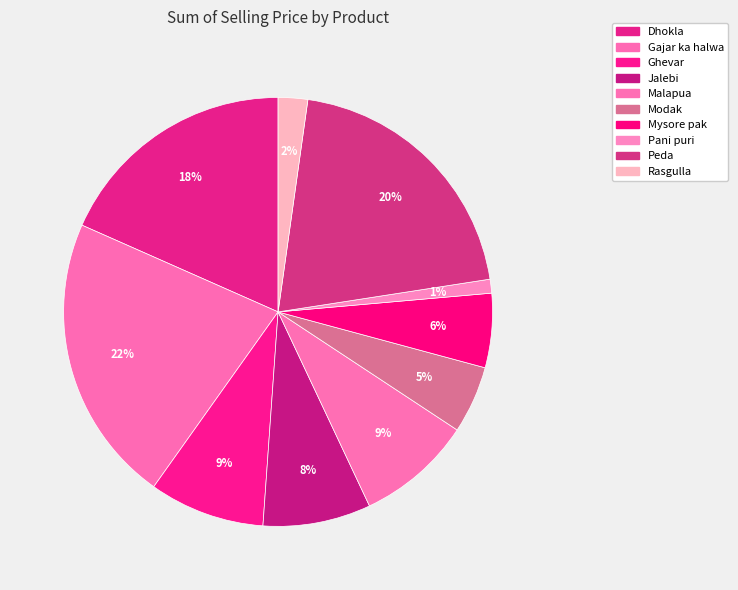

To the nearest percent, what portion does Mysore pak represent?

6%